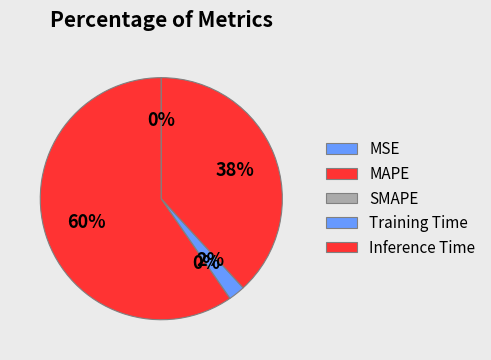

Does any single category account for the majority?

Yes